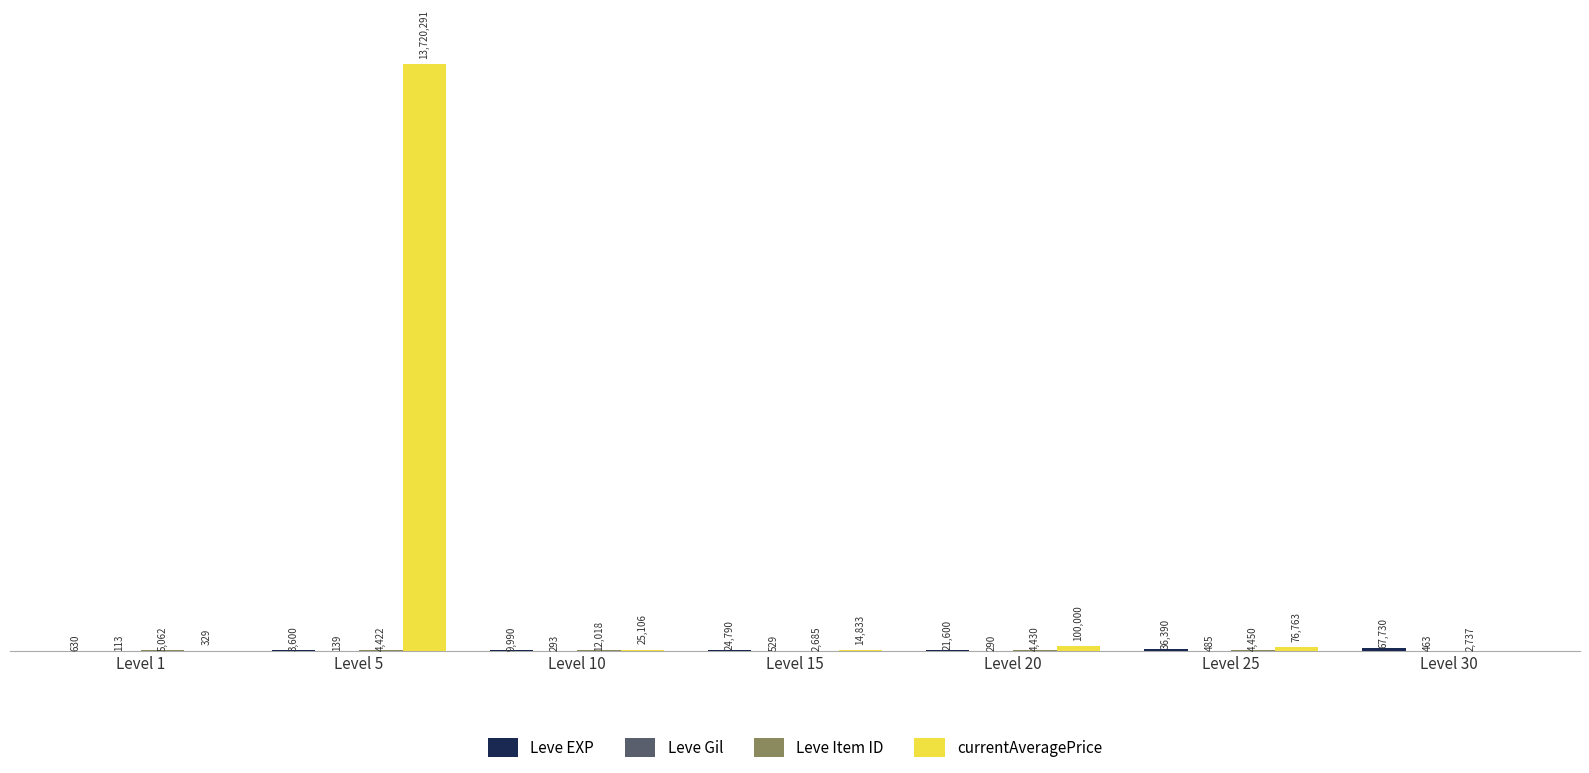

Are the bars grouped side by side (vs. stacked)?

Yes